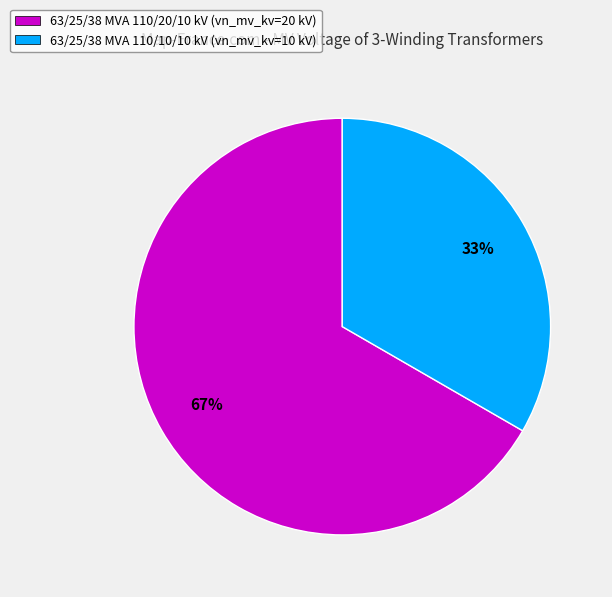

Which category accounts for the majority?

63/25/38 MVA 110/20/10 kV